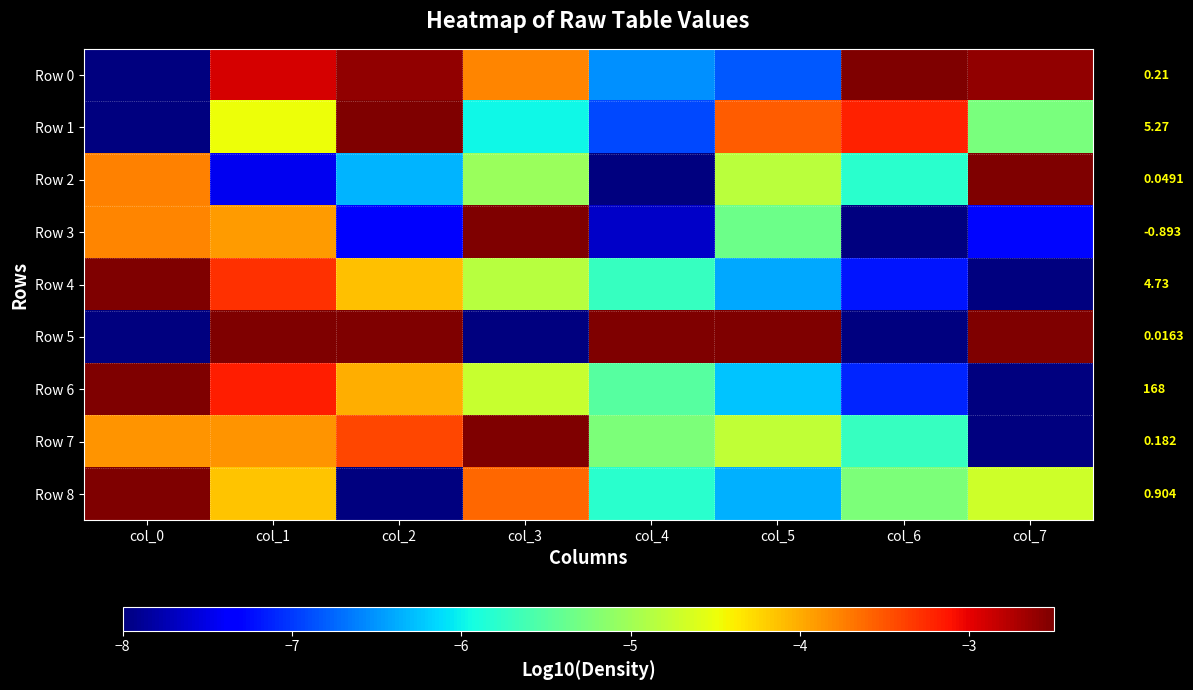

At which label does Row 4 reach its peak?

col_0